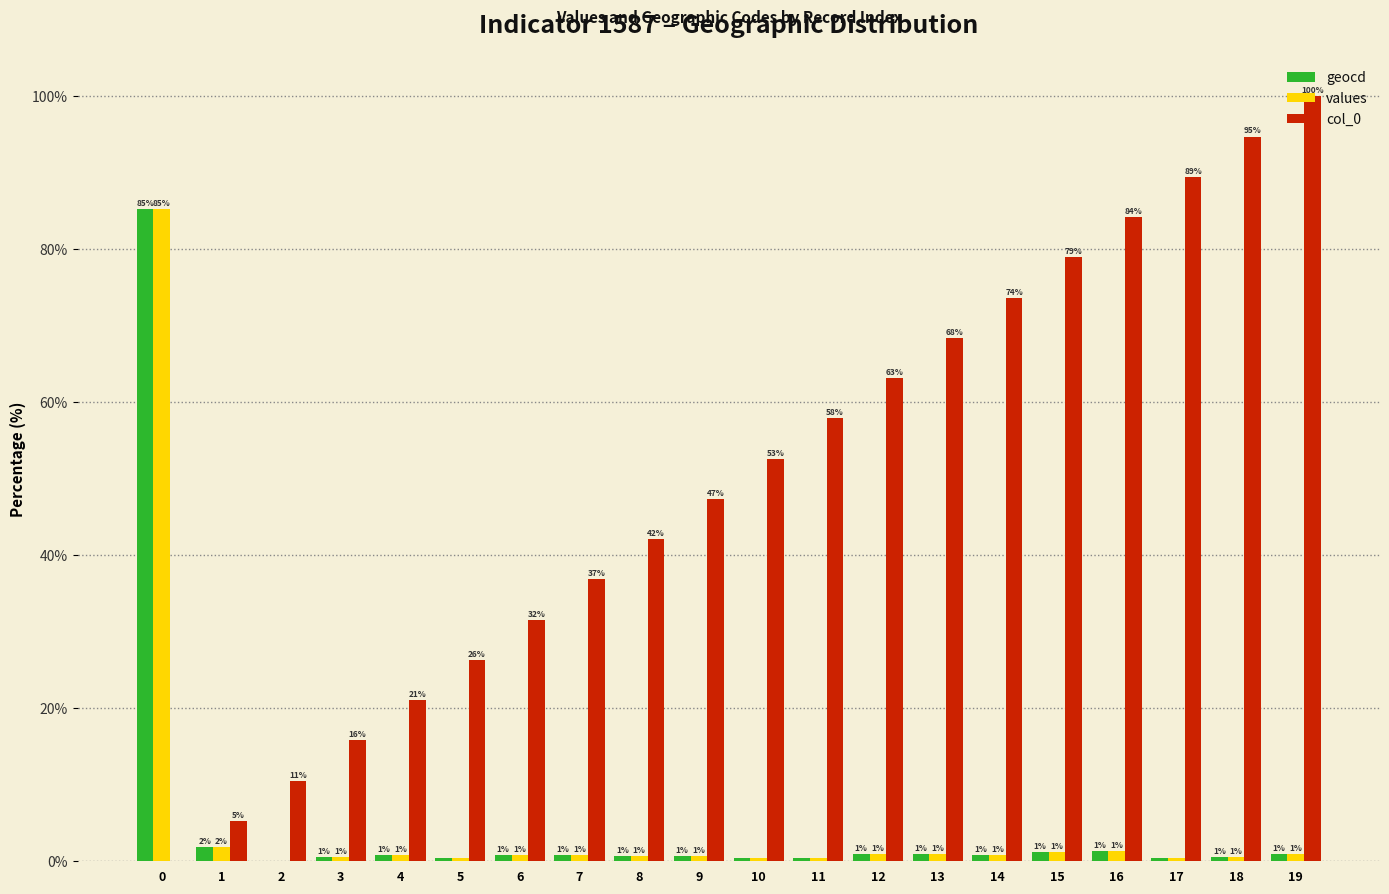

Which series has the largest range (max minus min)?

col_0